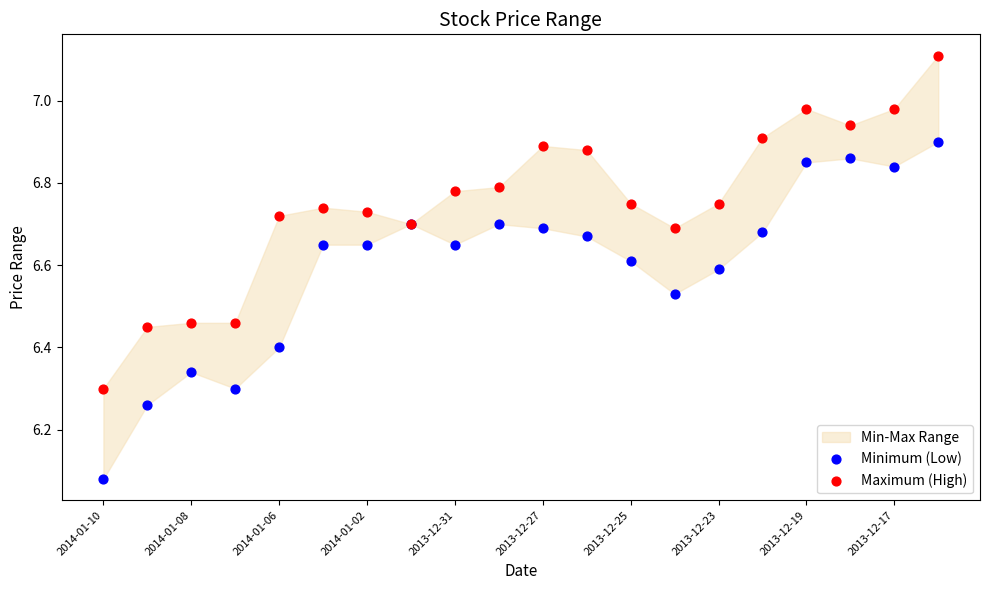

Which series contains the highest Y value?

Maximum (High)